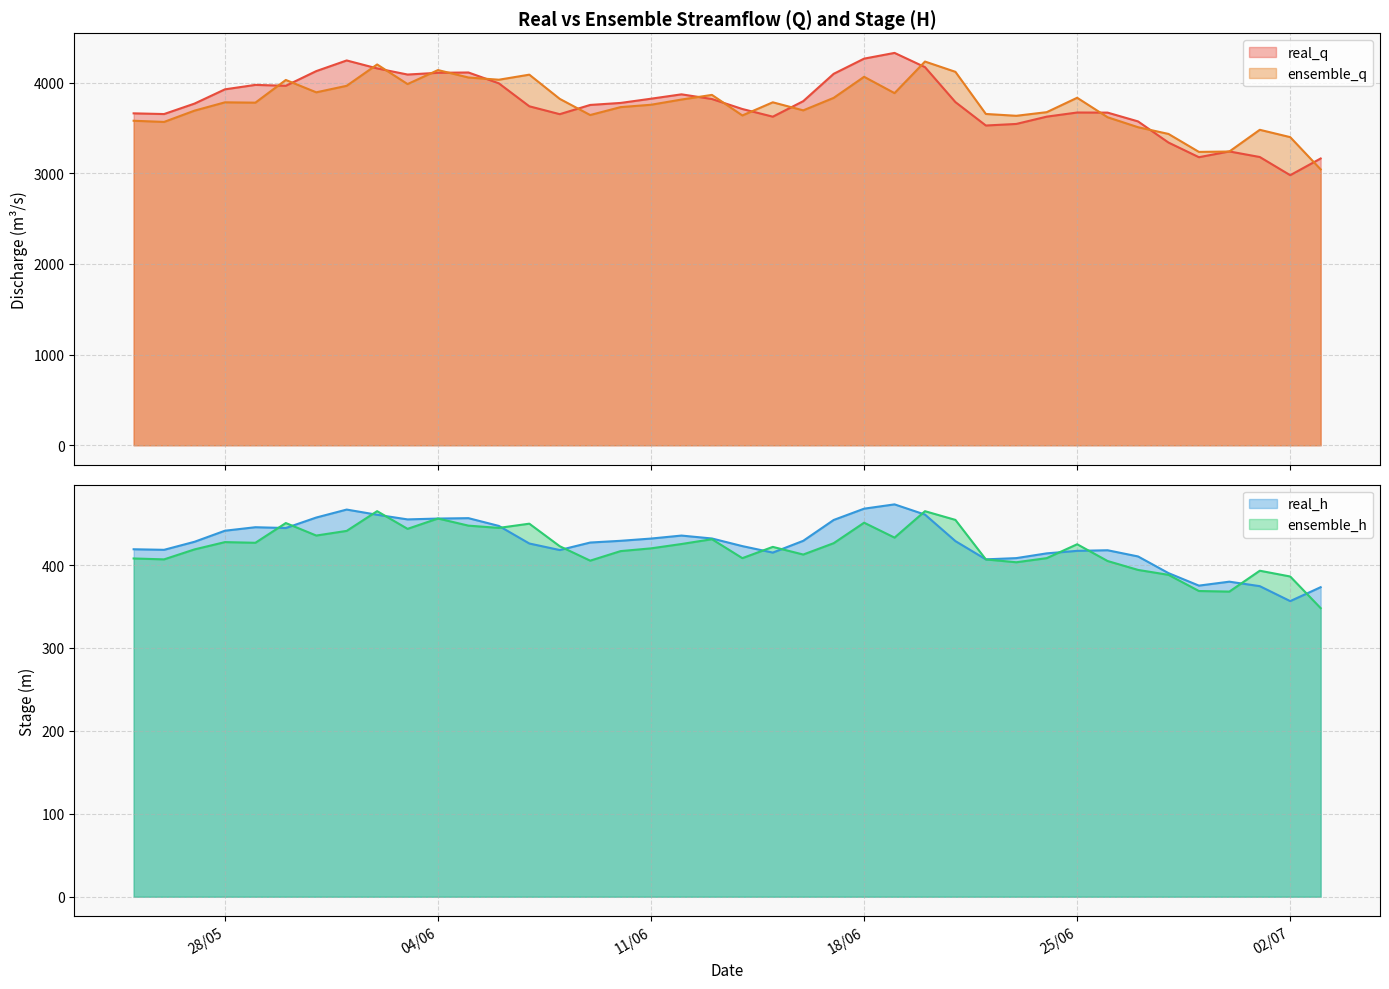

What is the sum of all real_h values?

17073.6